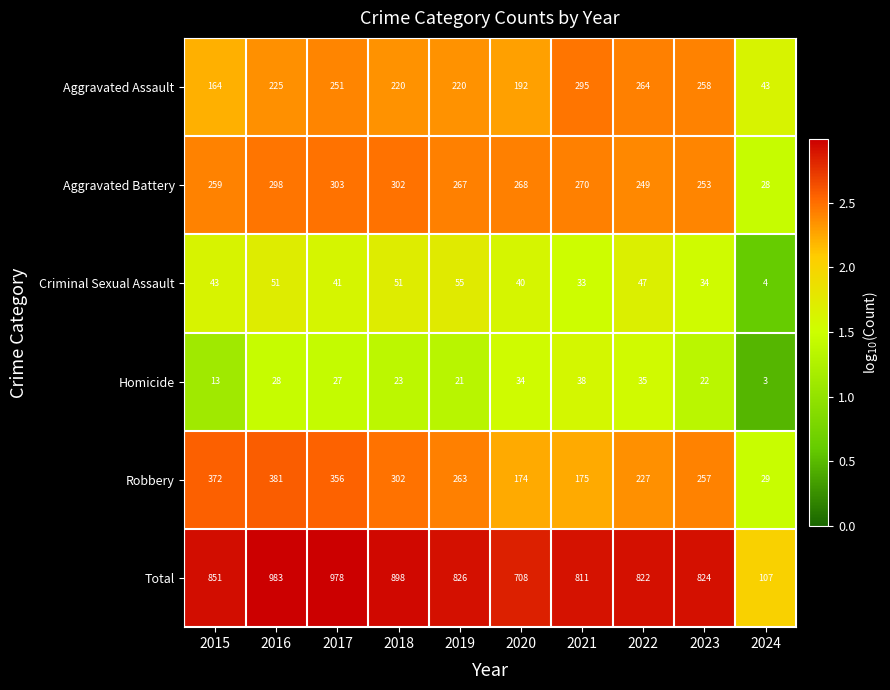

How many categories are shown in the chart?

10